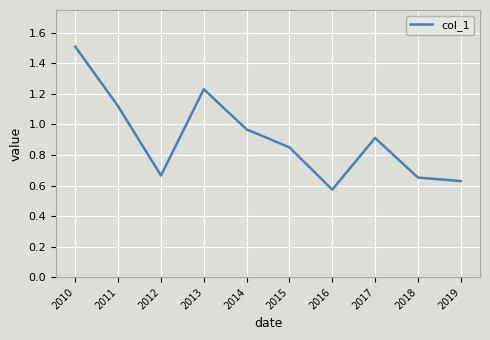

How many lines are shown in the chart?

1